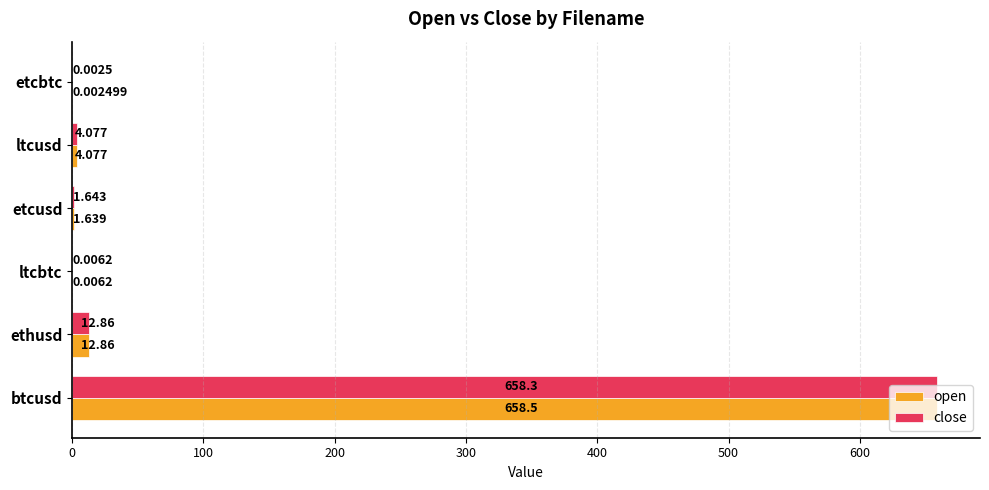

Which series changed the most between ethusd and etcbtc?

open